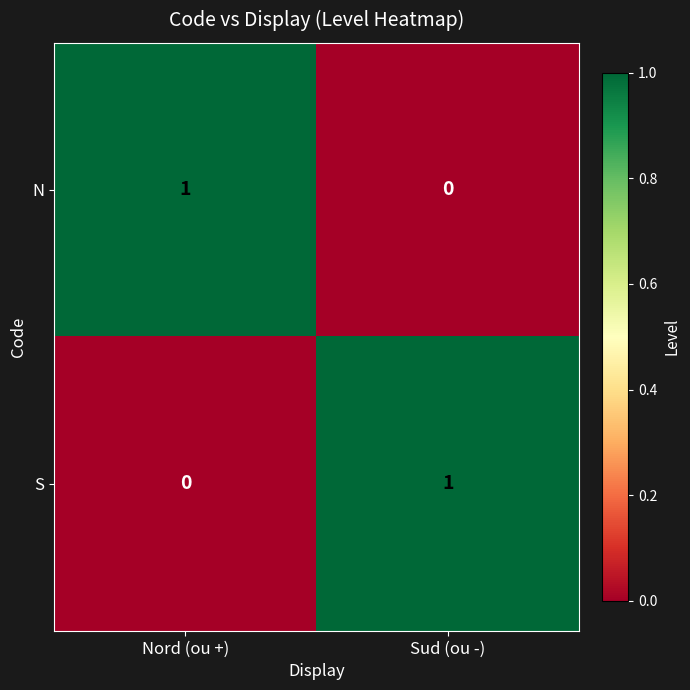

True or false: N has a value of 0 at Sud (ou -).

True